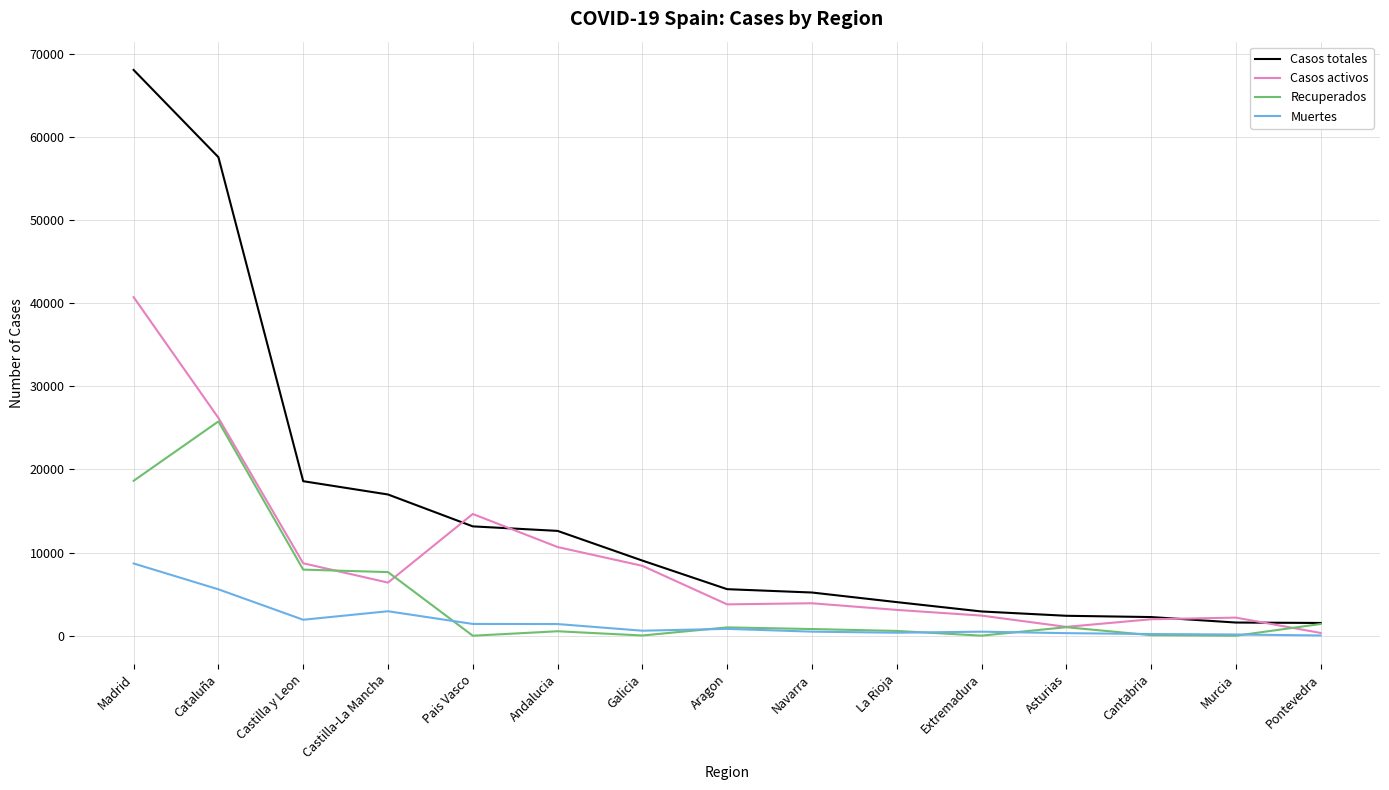

True or false: Recuperados has more than 1 interior local peaks.

True